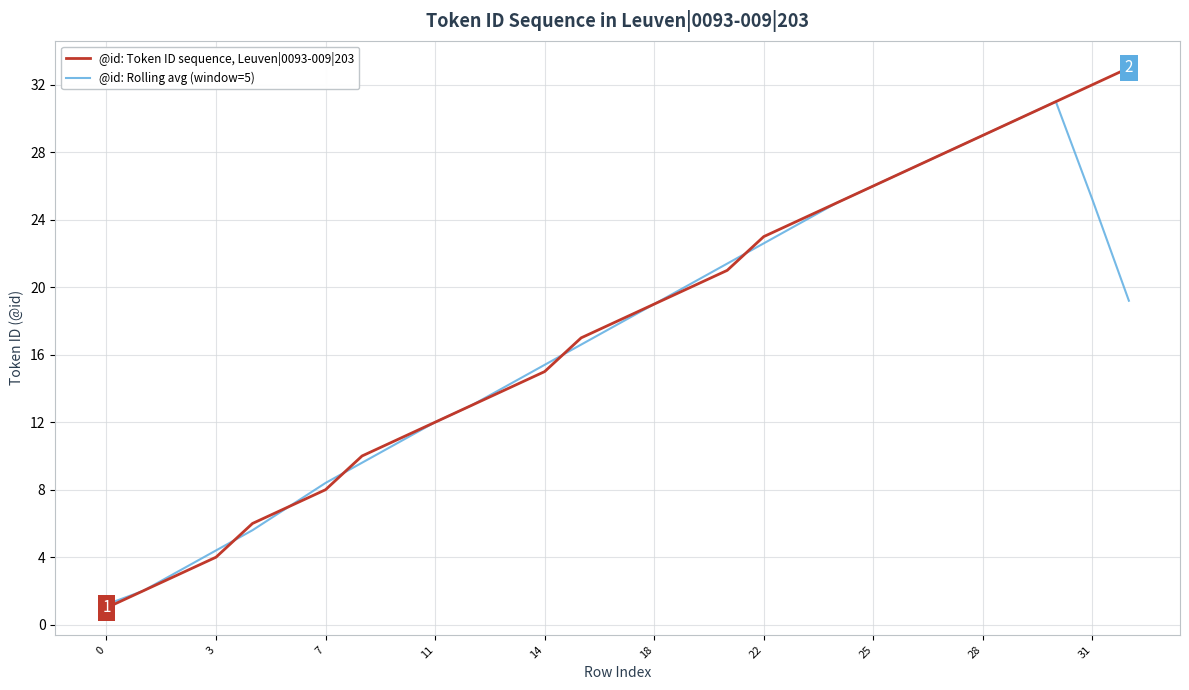

What is the minimum value shown in the chart?

1.0